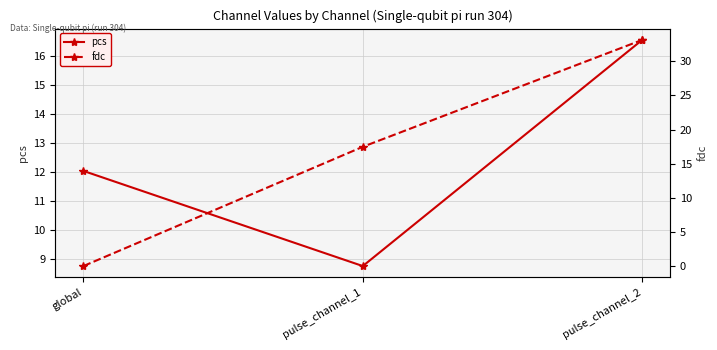

Which category has the highest value in the fdc series?

pulse_channel_2